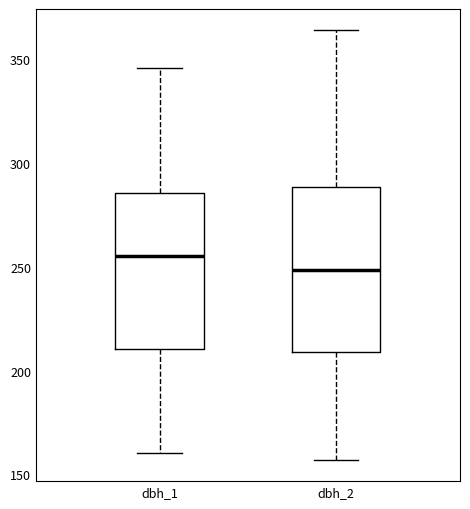

Reading left to right, read every box against the y-axis: the position of its median line, the range the box covers, and the ends of its whiskers. The values are not printed on the chart, so give them approximately, as read against the axis.

dbh_1: median 255, box 210 to 285, whiskers 160 to 345
dbh_2: median 250, box 210 to 290, whiskers 155 to 365